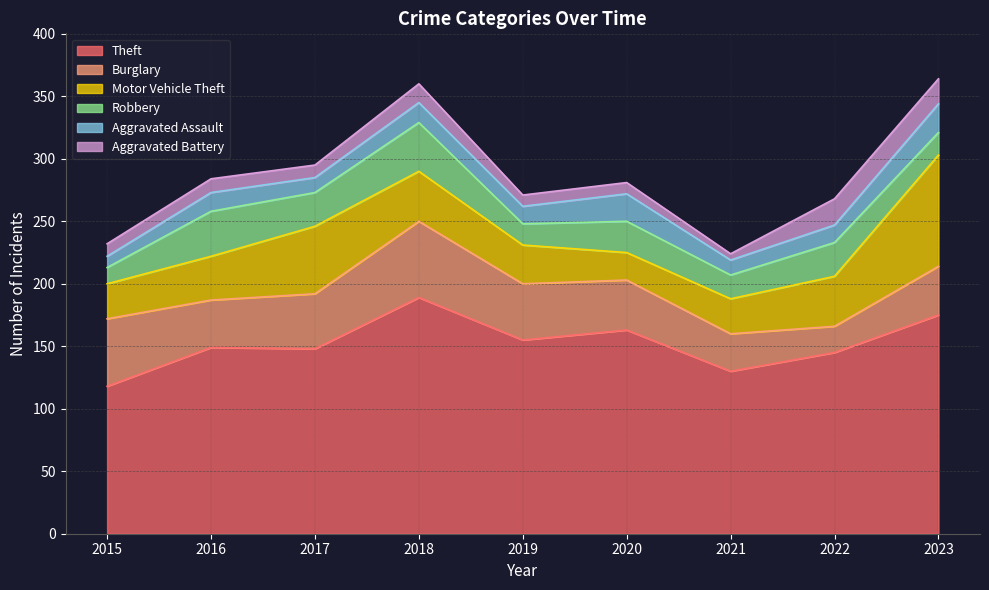

True or false: Burglary has more than 1 interior local peaks.

False